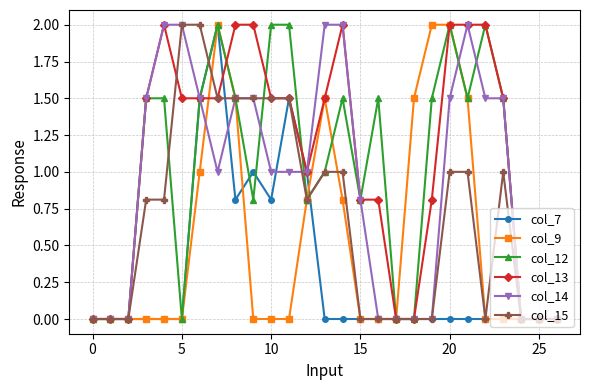

Which series has the largest total across all categories?

col_13